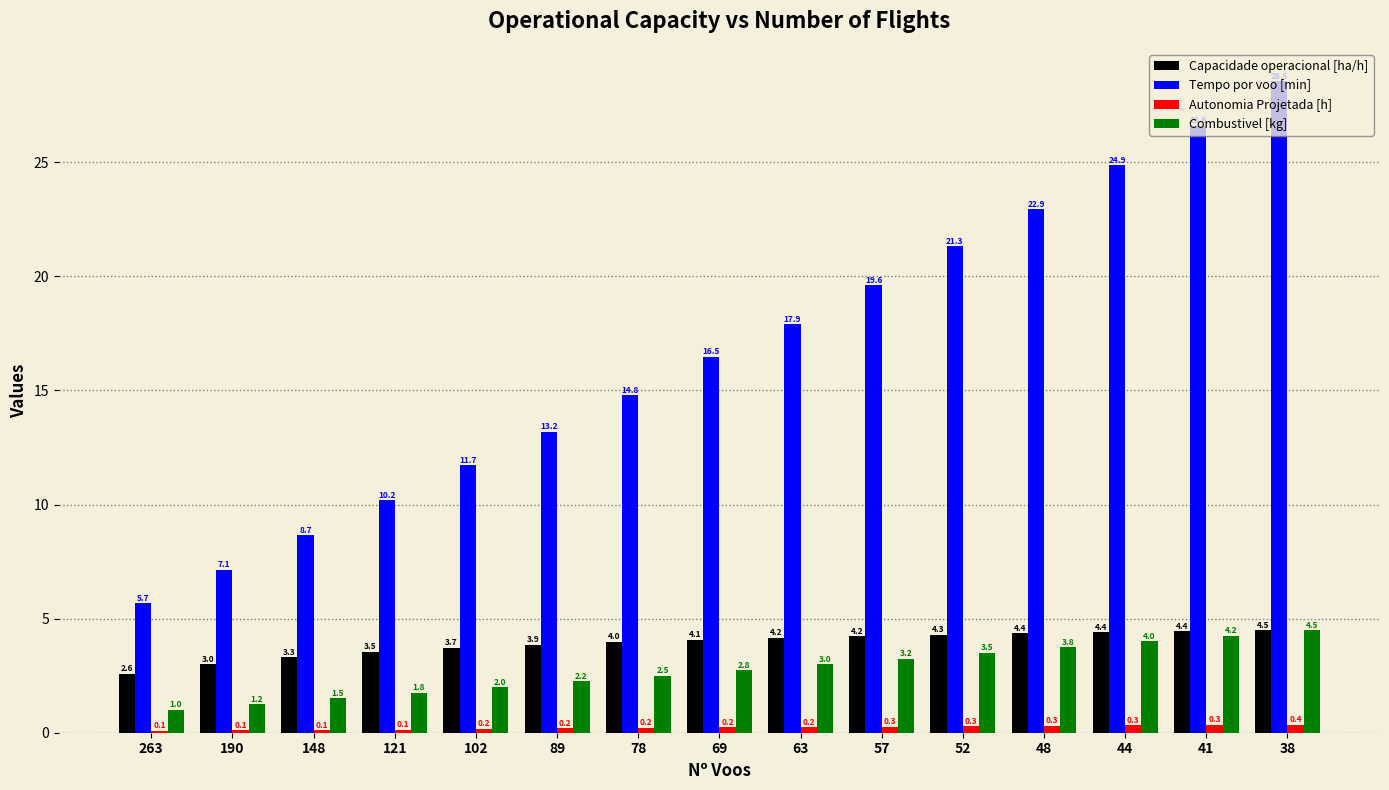

What value does the Capacidade operacional [ha/h] series have at 148?

3.3